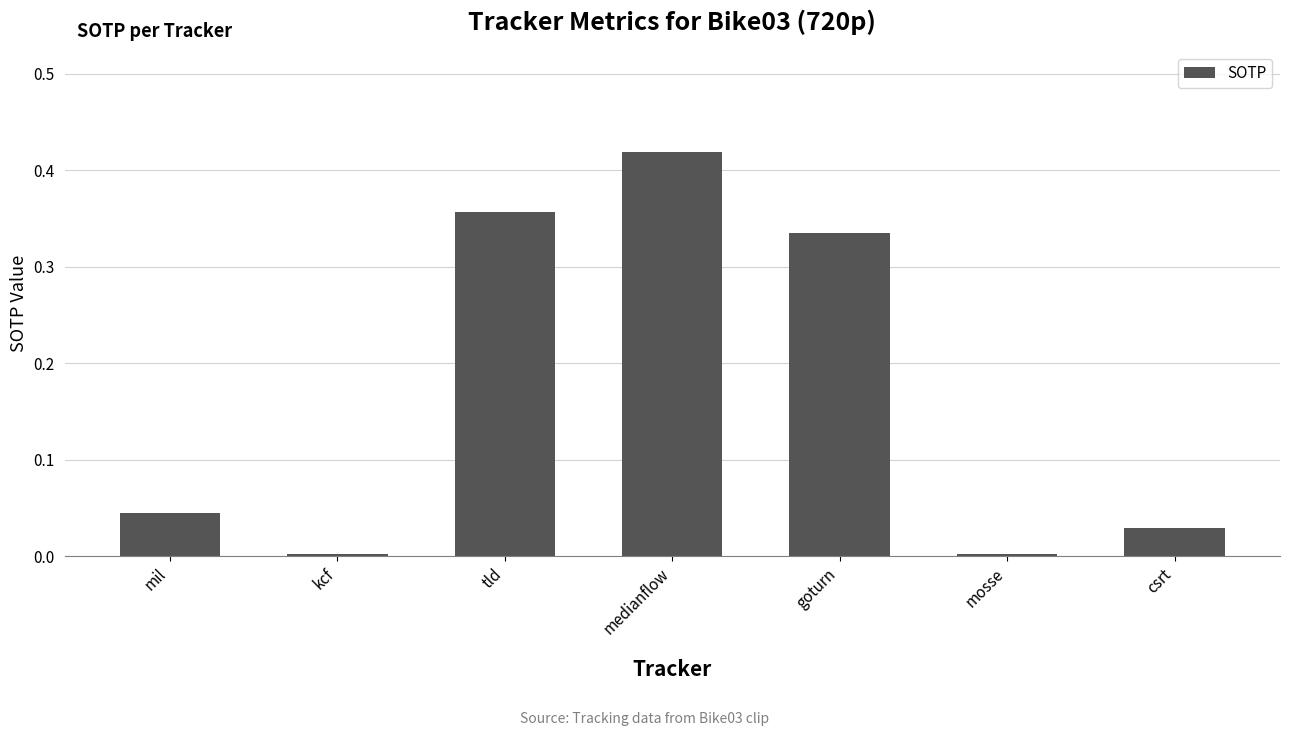

How many data points does each series have?

7